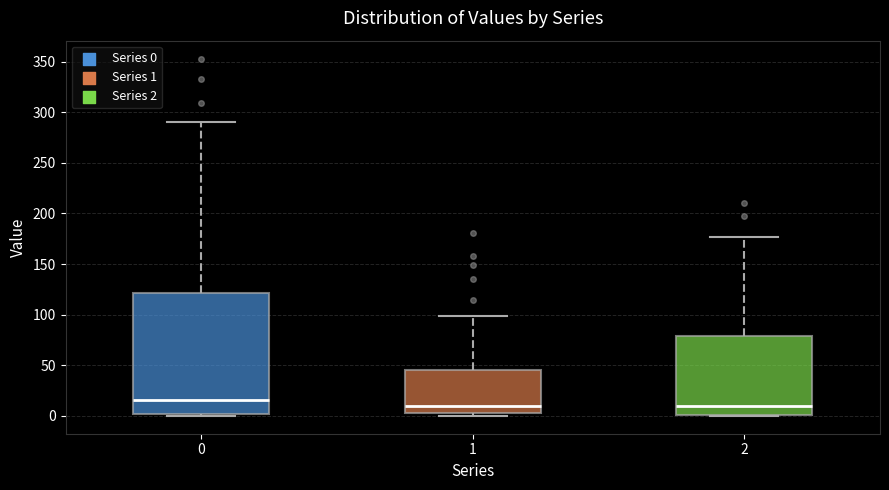

Where is the upper edge of the box at x = 0 on the y-axis? The values are not printed on the chart, so give them approximately, as read against the axis.

120